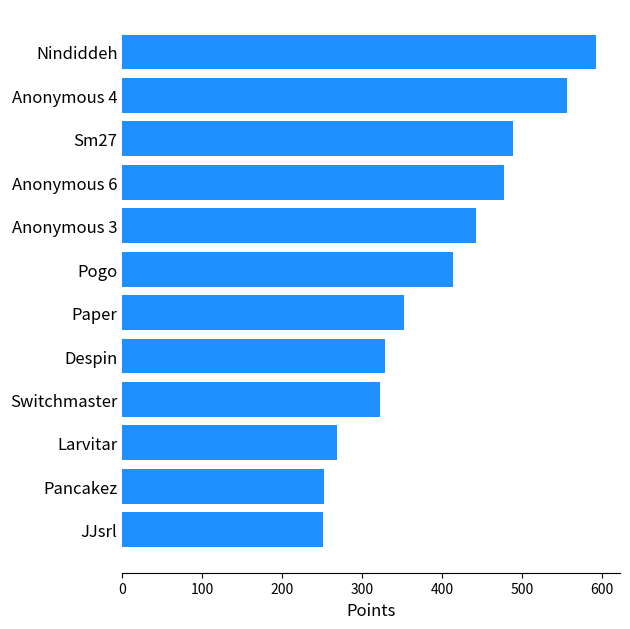

What is the maximum value shown in the chart?

593